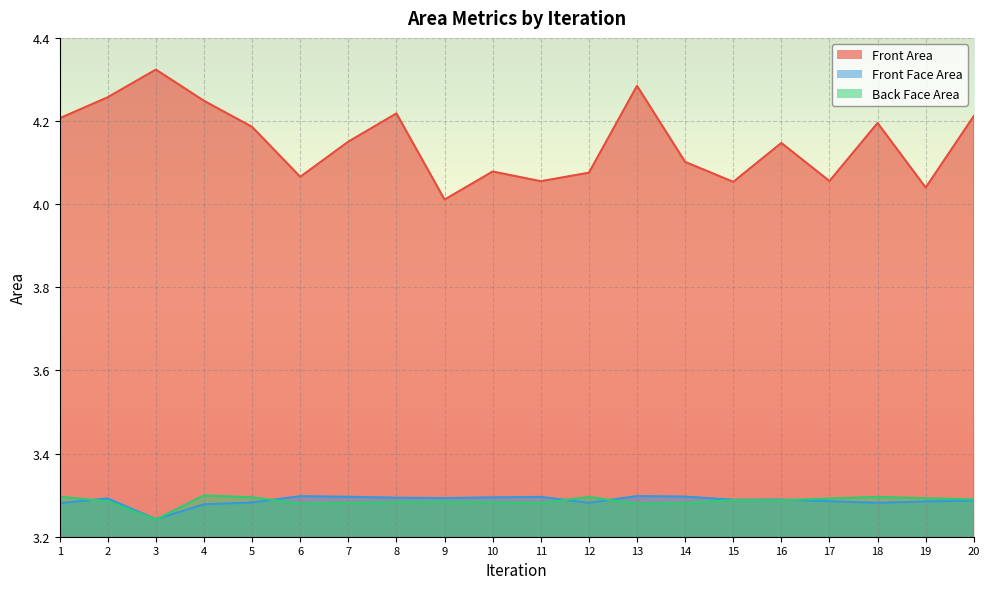

What is the sum of the Front Area values at 15 and 3?

8.4